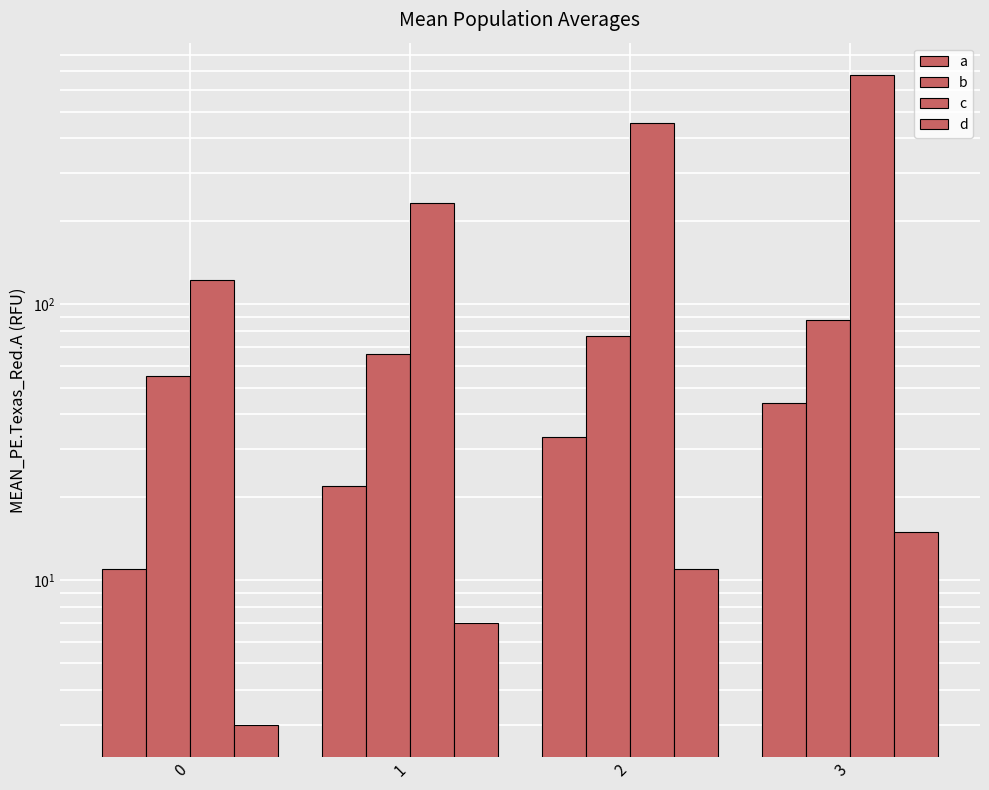

Reading right to left, transcribe all the data shown in this chart.

a: 3=44	2=33	1=22	0=11
b: 3=88	2=77	1=66	0=55
c: 3=678	2=456	1=234	0=123
d: 3=15	2=11	1=7	0=3